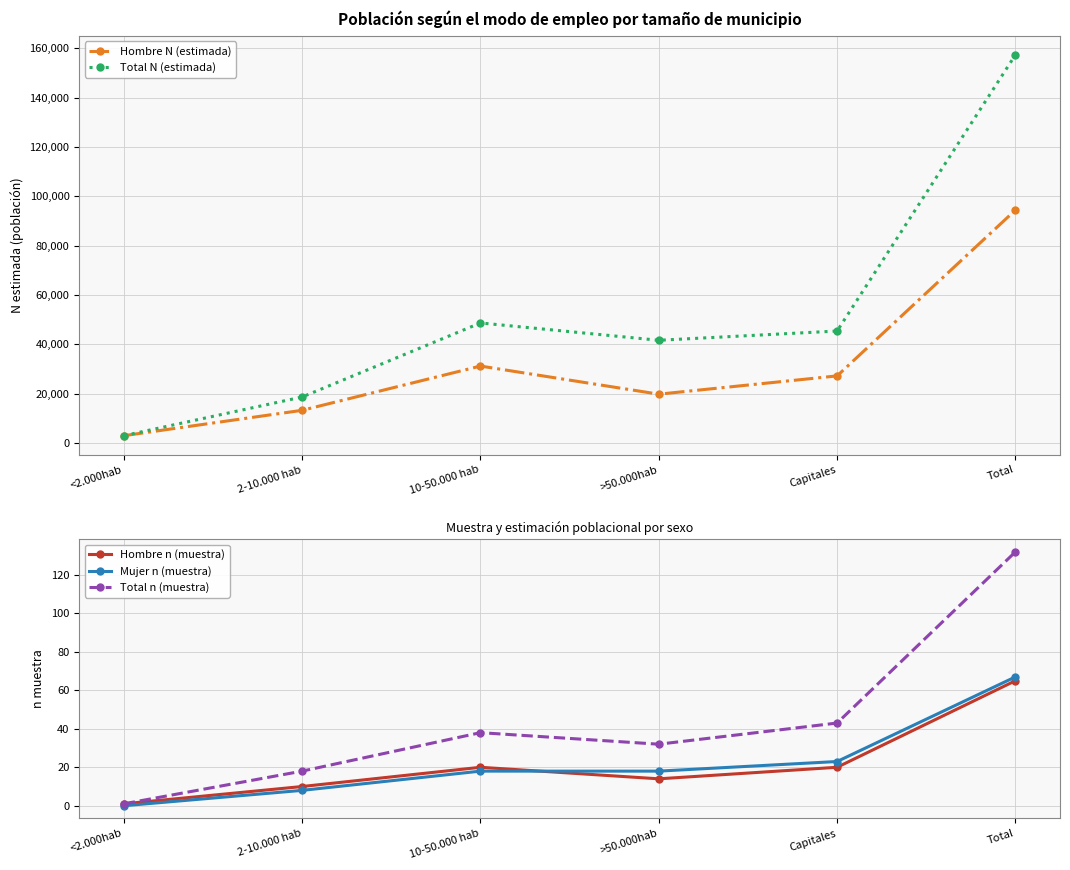

At which category is the sum across all series the highest?

Total